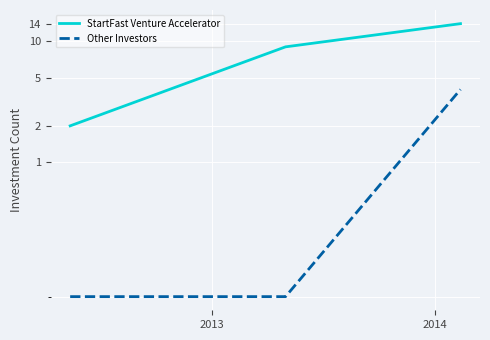

Rank the series at 2013 from lowest to highest value.

Other Investors, StartFast Venture Accelerator